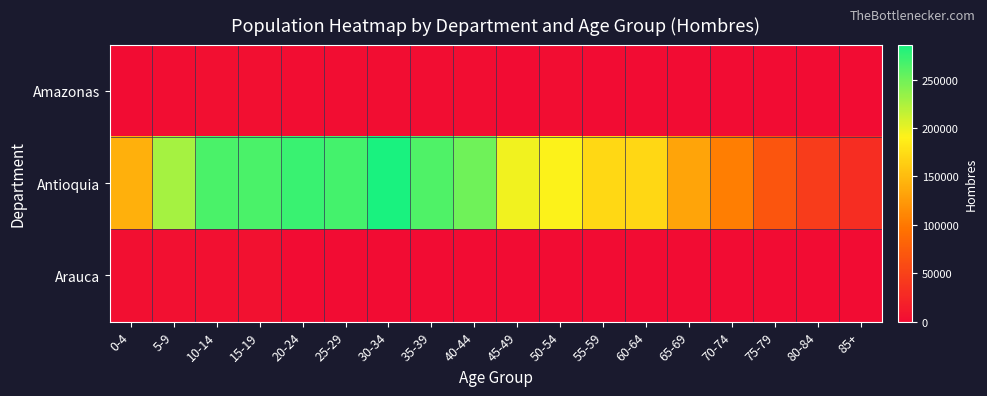

Which series has the largest total across all categories?

Antioquia